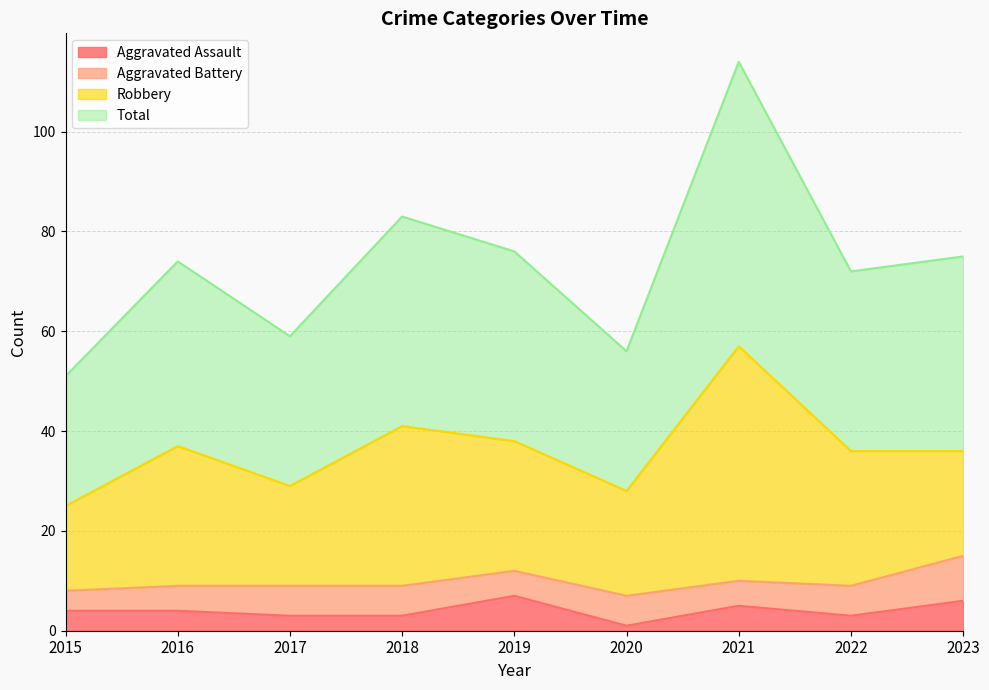

How many interior local peaks does the Total series have?

3